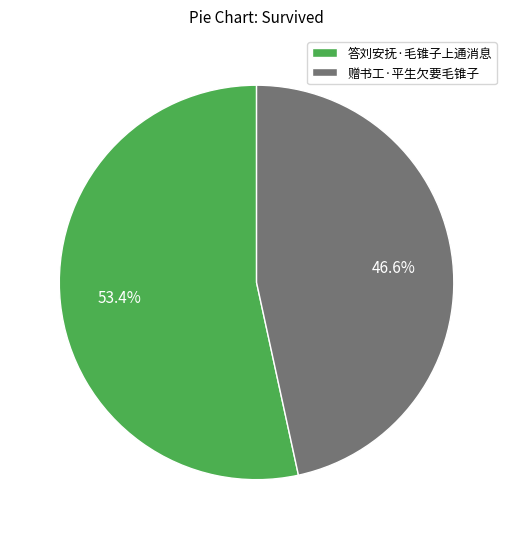

Approximately how many times larger is the value at 赠书工·平生欠要毛锥子 compared to 答刘安抚·毛锥子上通消息?

0.9